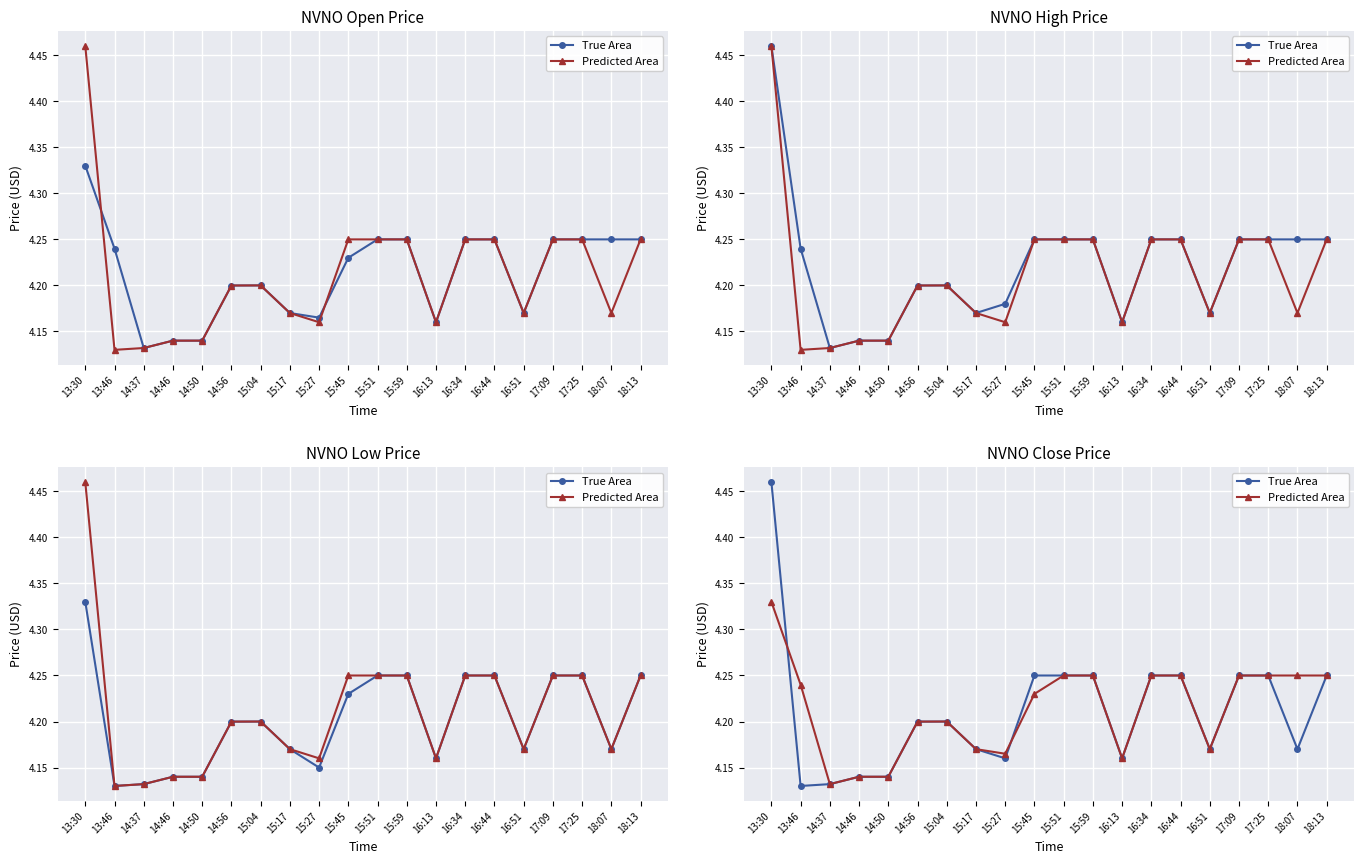

List the series in order of their peak value, highest first.

True Area, Predicted Area